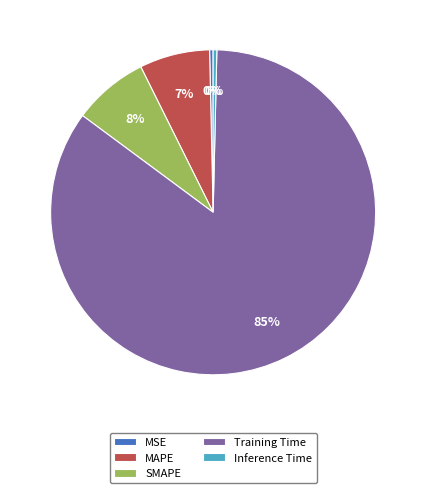

How many slices are in this pie chart?

5